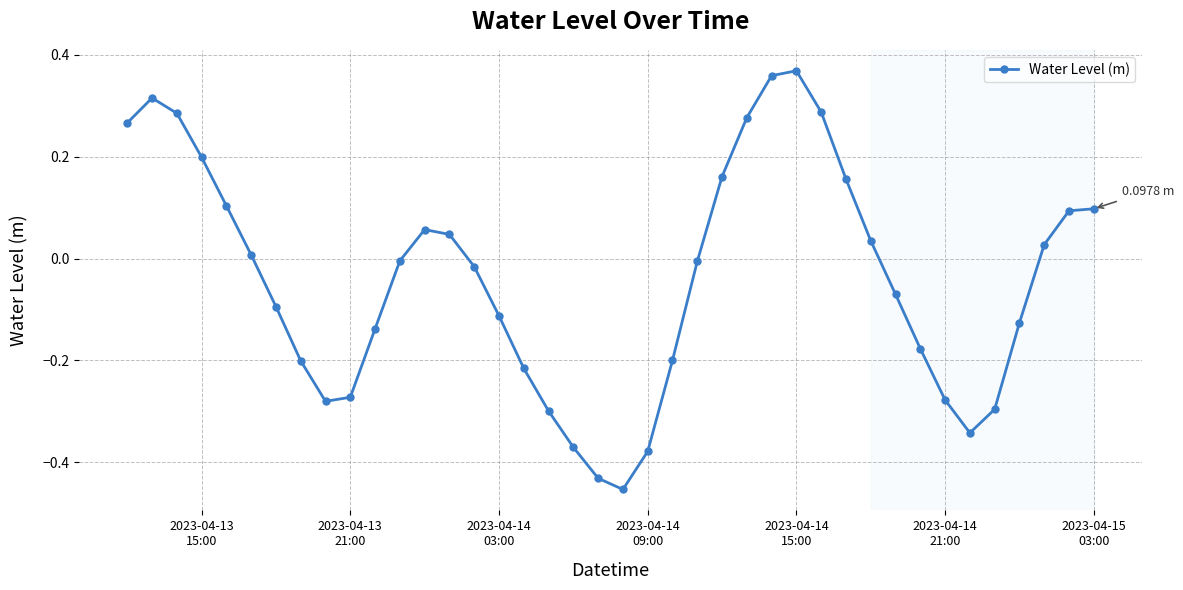

True or false: the data has more than 2 interior local peaks.

True